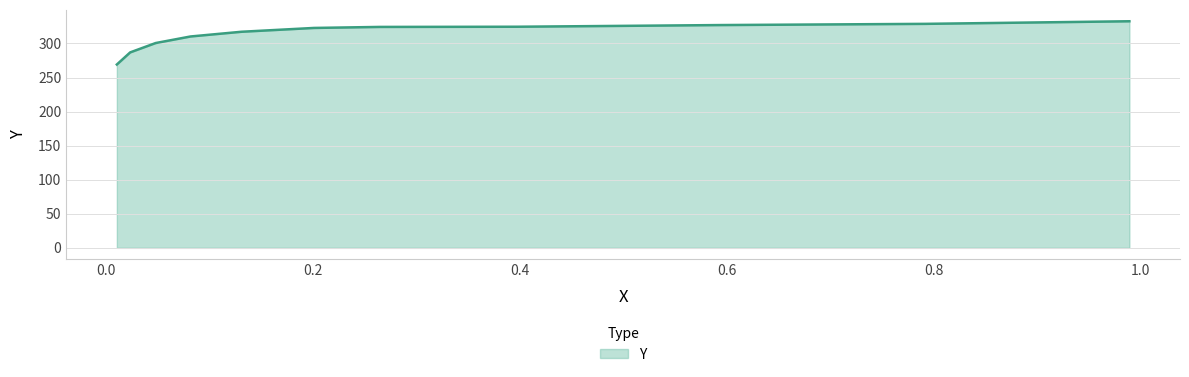

Rank the categories by value from lowest to highest.

0.0103, 0.0232, 0.0478, 0.0815, 0.1308, 0.2009, 0.2646, 0.397, 0.5931, 0.7918, 0.9892